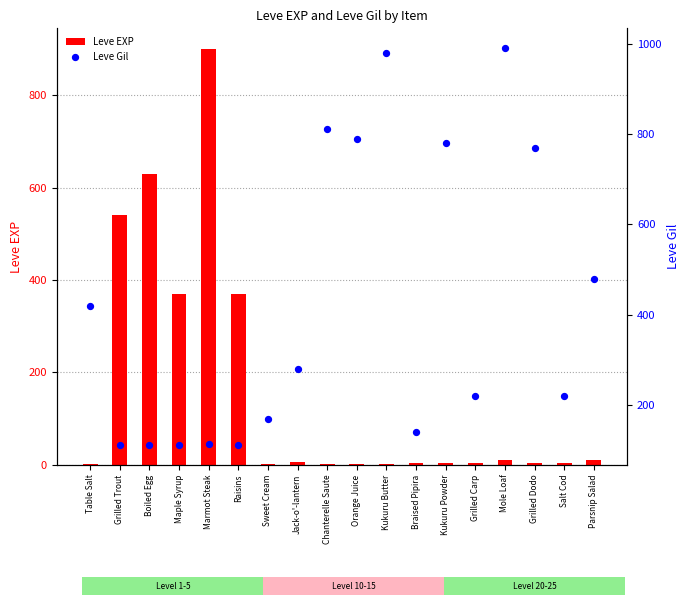

At which category is the sum across all series the highest?

Marmot Steak